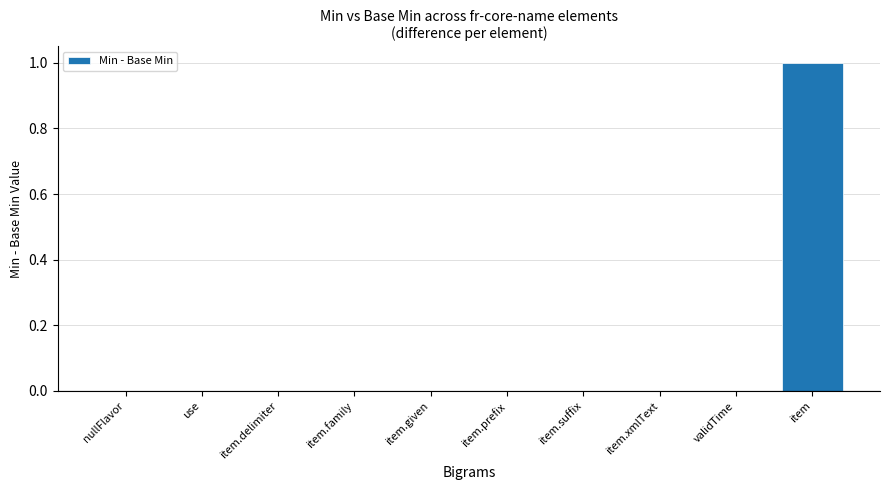

Count the values in the range 0 to 1.

10